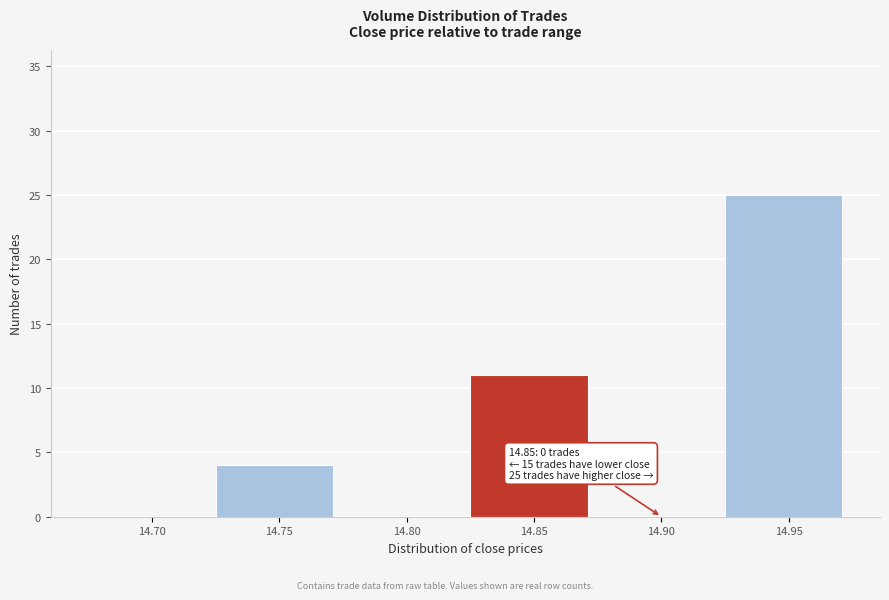

Reading right to left, what are all the values shown in this chart?

14.95=25	14.90=0	14.85=11	14.80=0	14.75=4	14.70=0